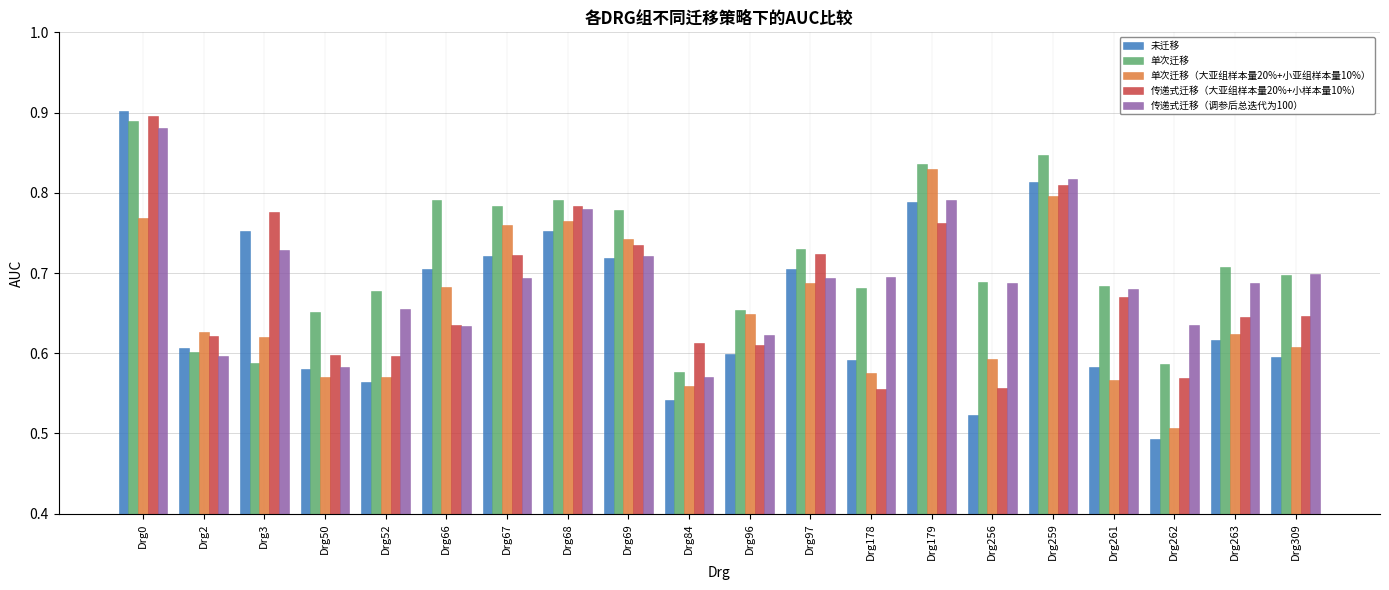

At which label does 传递式迁移（大亚组样本量20%+小样本量10%） reach its peak?

Drg0